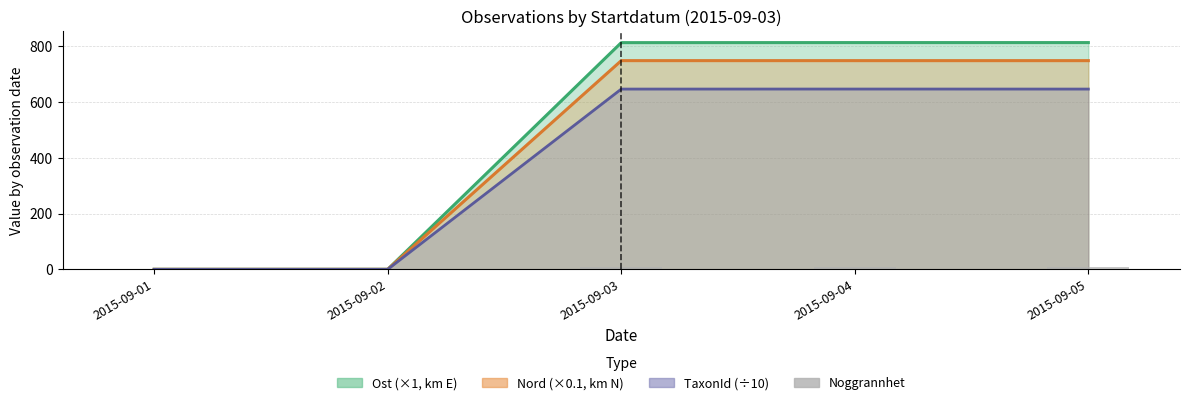

Rank the categories by value from lowest to highest.

2015-09-01, 2015-09-02, 2015-09-03, 2015-09-04, 2015-09-05